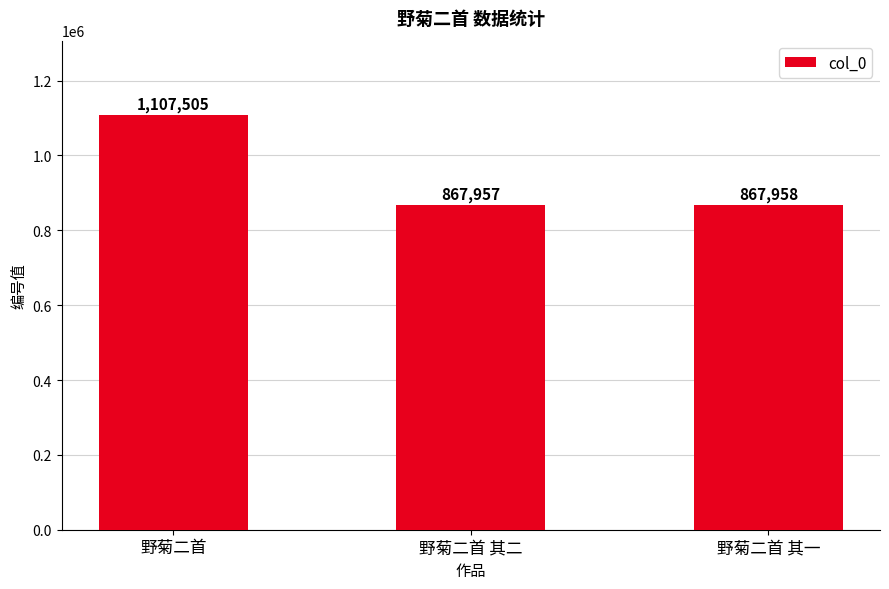

What is the label of the 3rd bar from the left?

野菊二首 其一